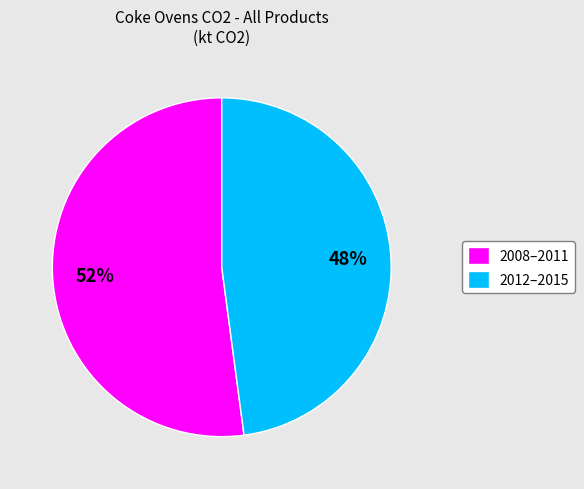

Does 2008–2011 account for over 50% of the chart?

Yes